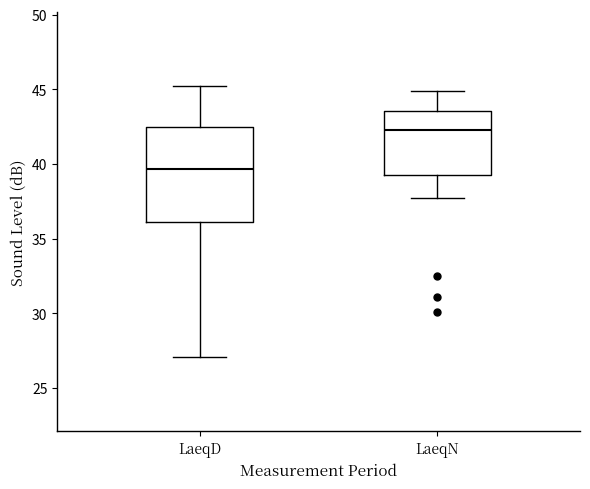

Which box has the lowest median line?

LaeqD